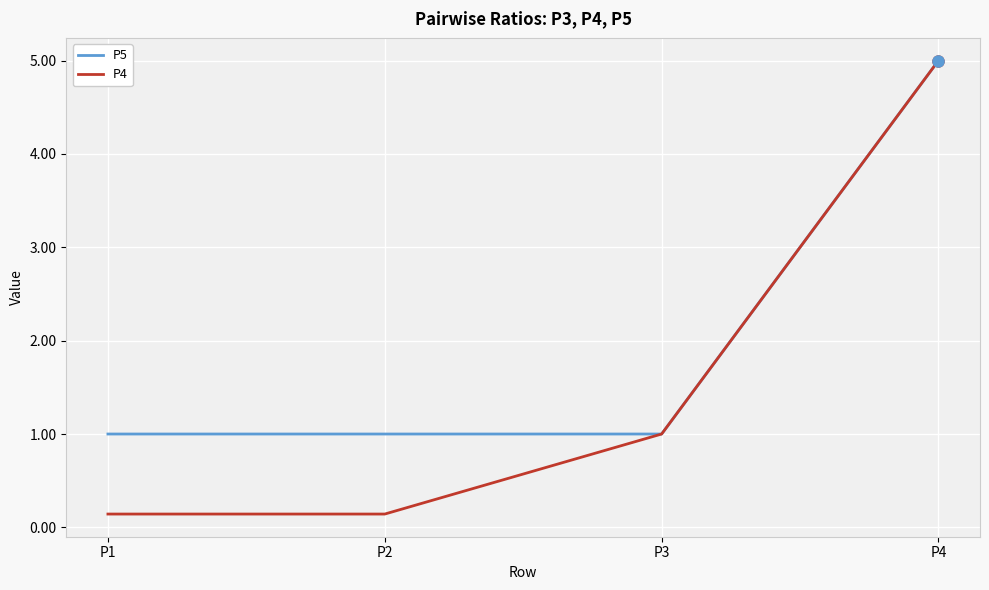

What is the sum of the P5 values at P1 and P2?

2.0